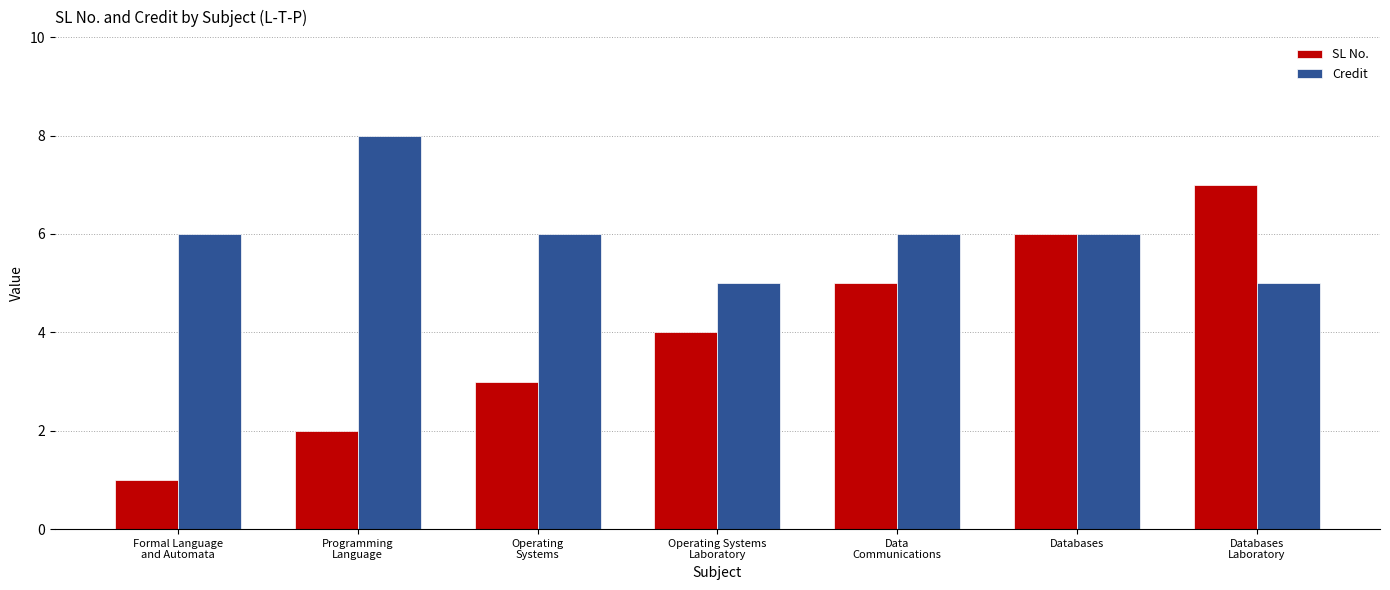

At which category does the chart reach its minimum across all series?

Formal Language
and Automata